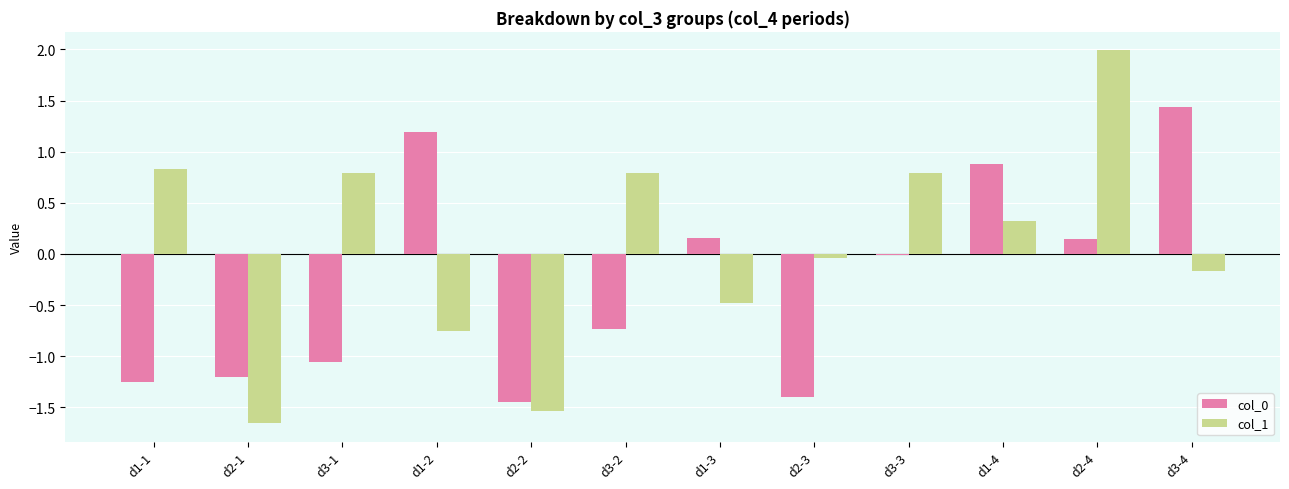

At which category does the chart reach its peak across all series?

d2-4